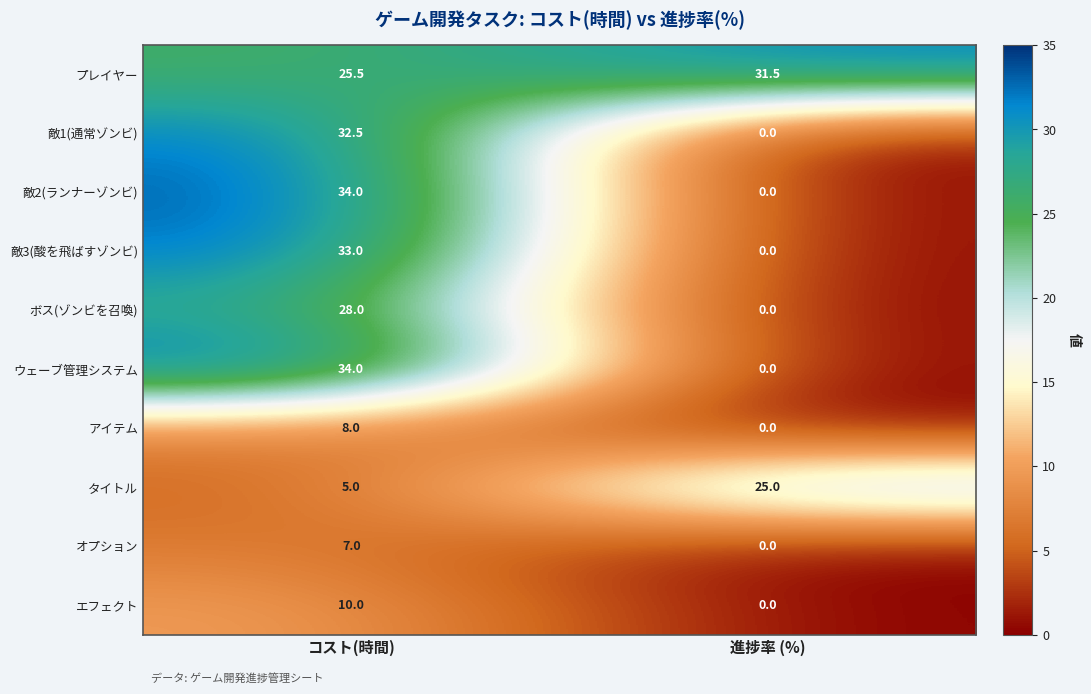

What is the sum of the ウェーブ管理システム values at コスト(時間) and 進捗率 (%)?

34.0